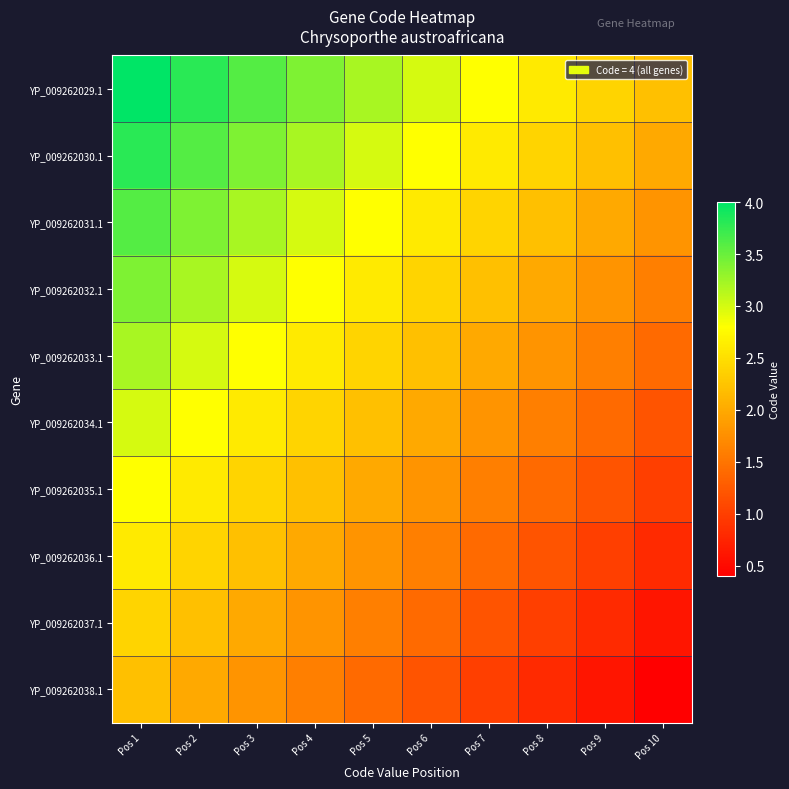

What is the difference between the highest and lowest values at Pos 3?

1.8